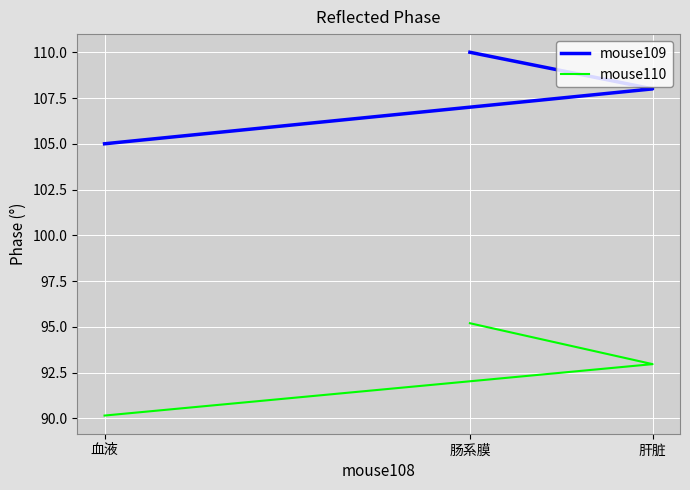

At which label does mouse110 first exceed 92?

肝脏